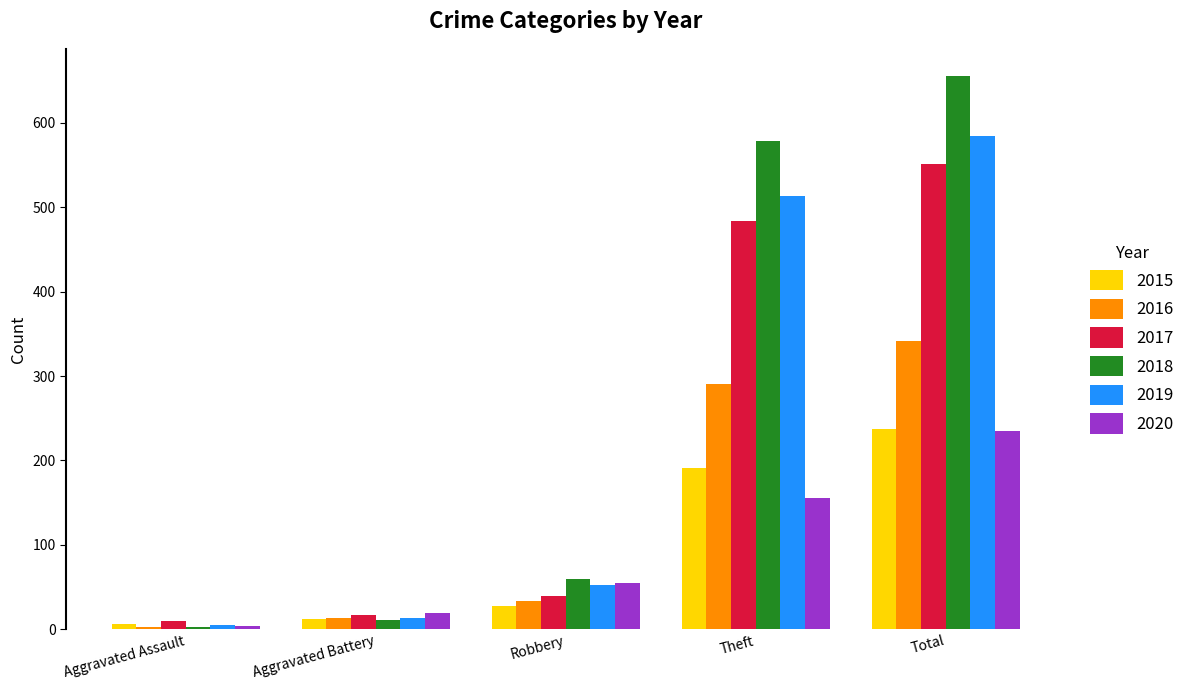

What is the approximate value of 2018 at Aggravated Battery?

11